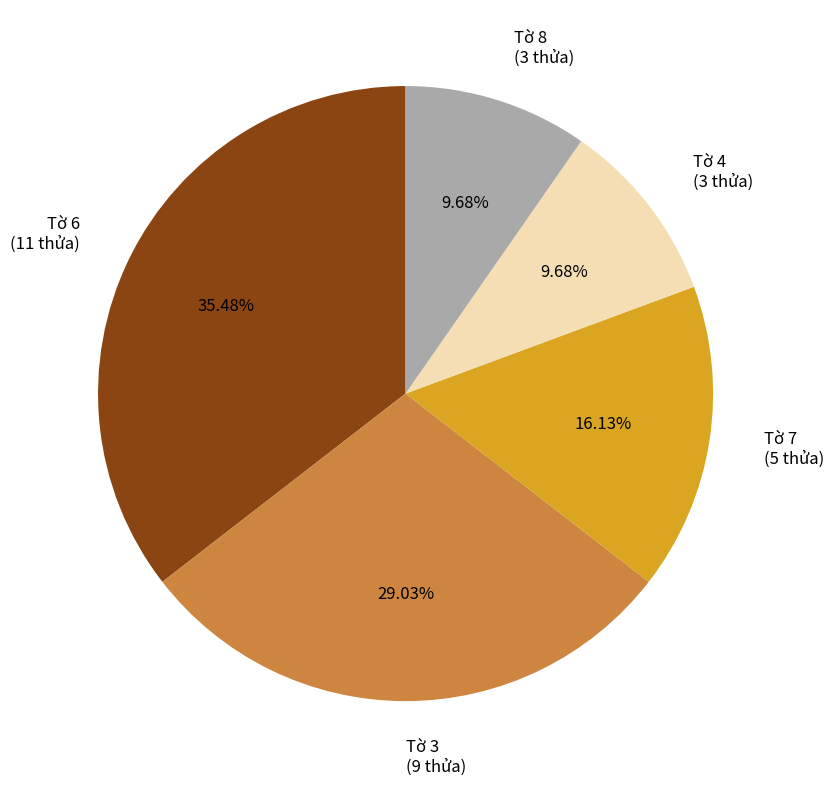

To the nearest percent, what is the difference between the Tờ 6 and Tờ 7 slice percentages?

19%